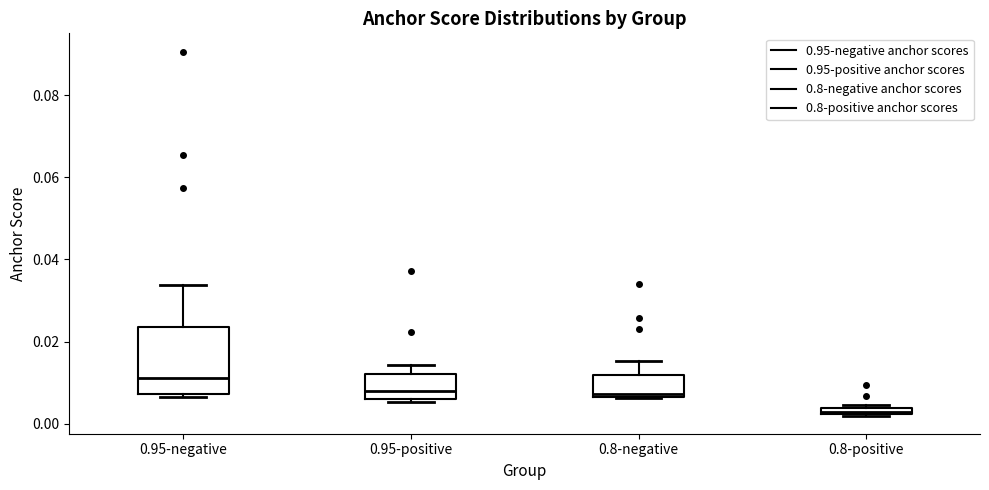

Where does the median line of the box for 0.8-negative sit on the y-axis? The values are not printed on the chart, so give them approximately, as read against the axis.

0.008